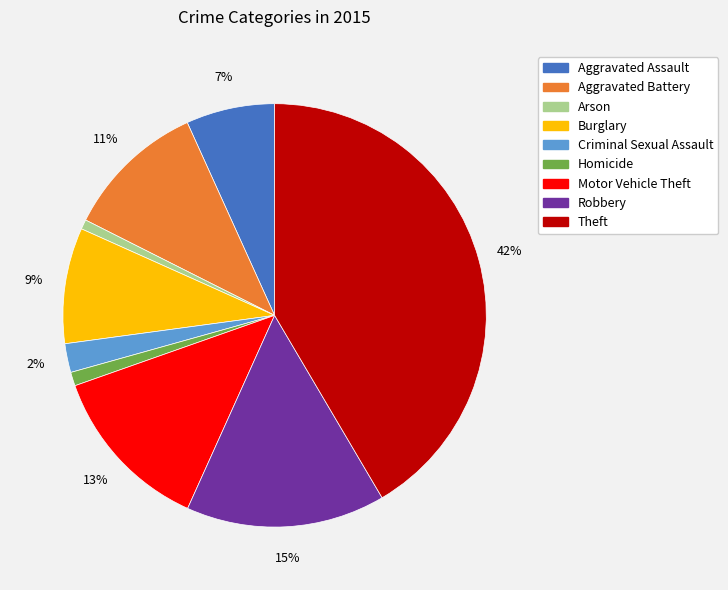

Do Arson and Aggravated Battery together represent more than half of the pie?

No